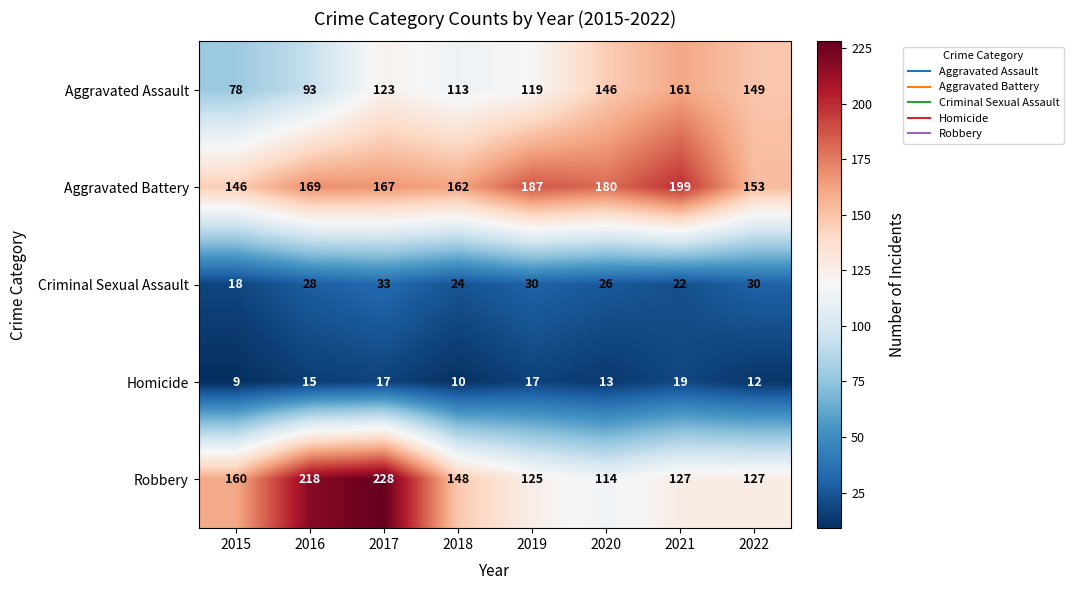

The Homicide series shows 12 at 2022. True or false?

True